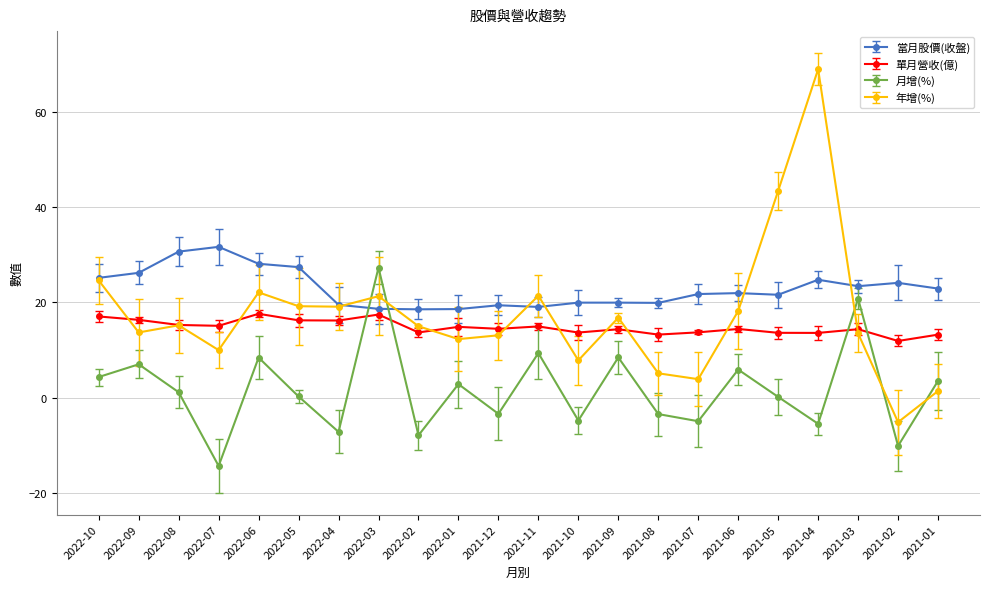

Between 2022-10 and 2022-07, which series saw the biggest shift?

月增(%)